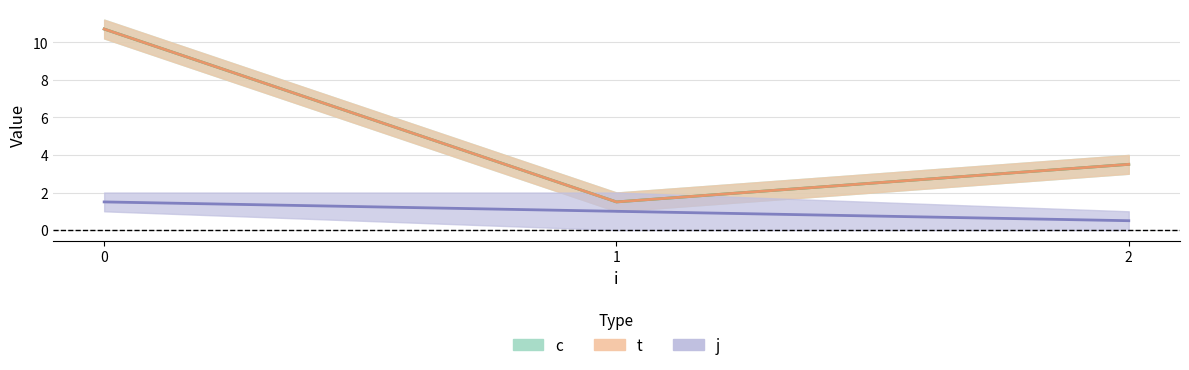

How many lines are shown in the chart?

3